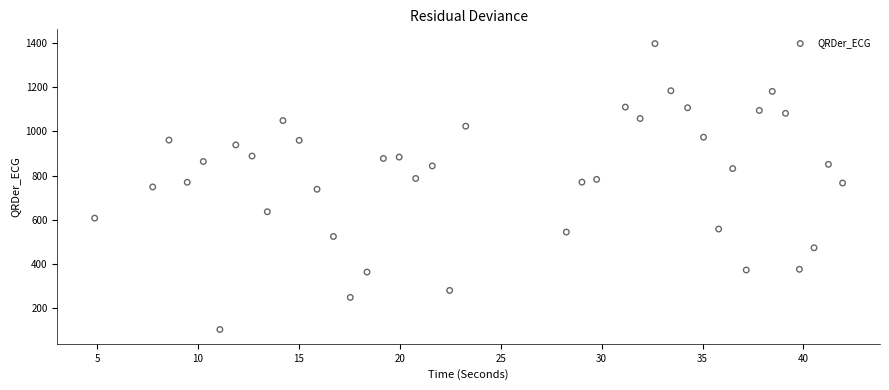

What is the range of X values (max minus min)?

37.1